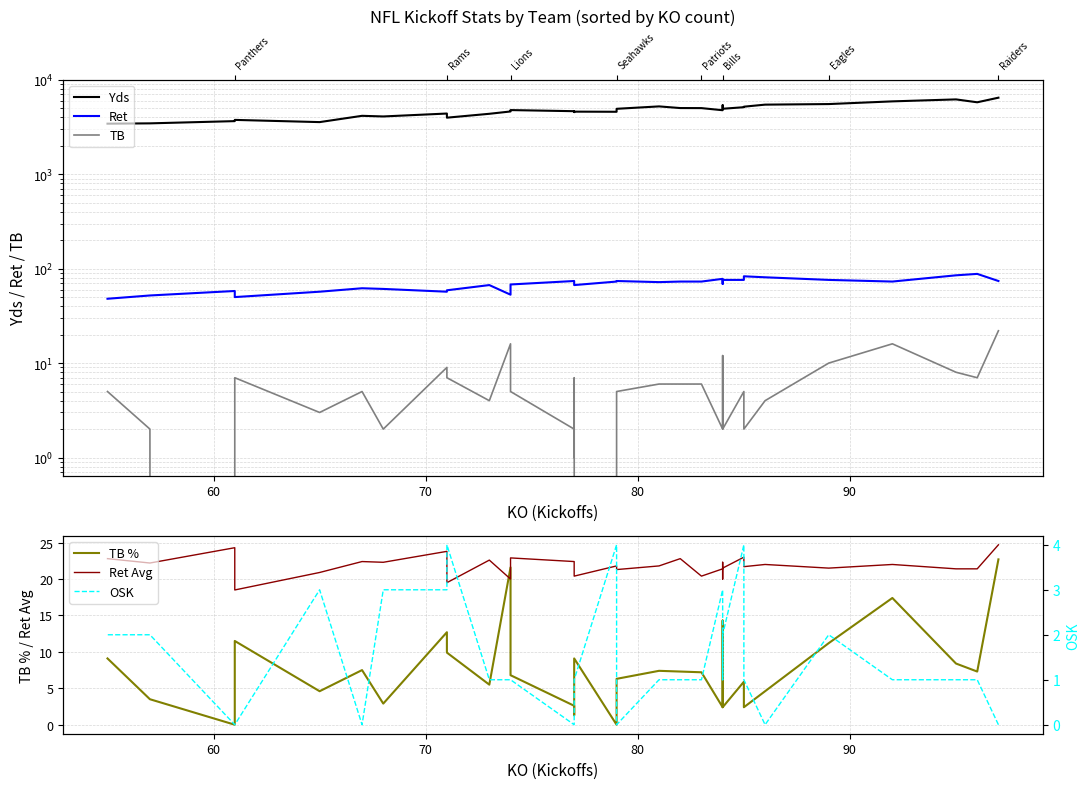

Which series has the largest total across all categories?

Yds